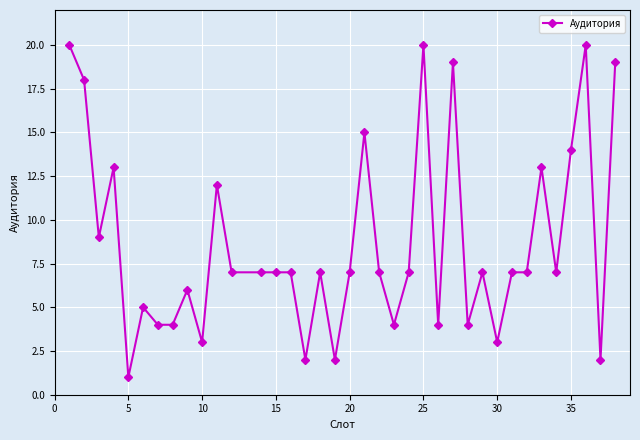

What is the maximum value shown in the chart?

20